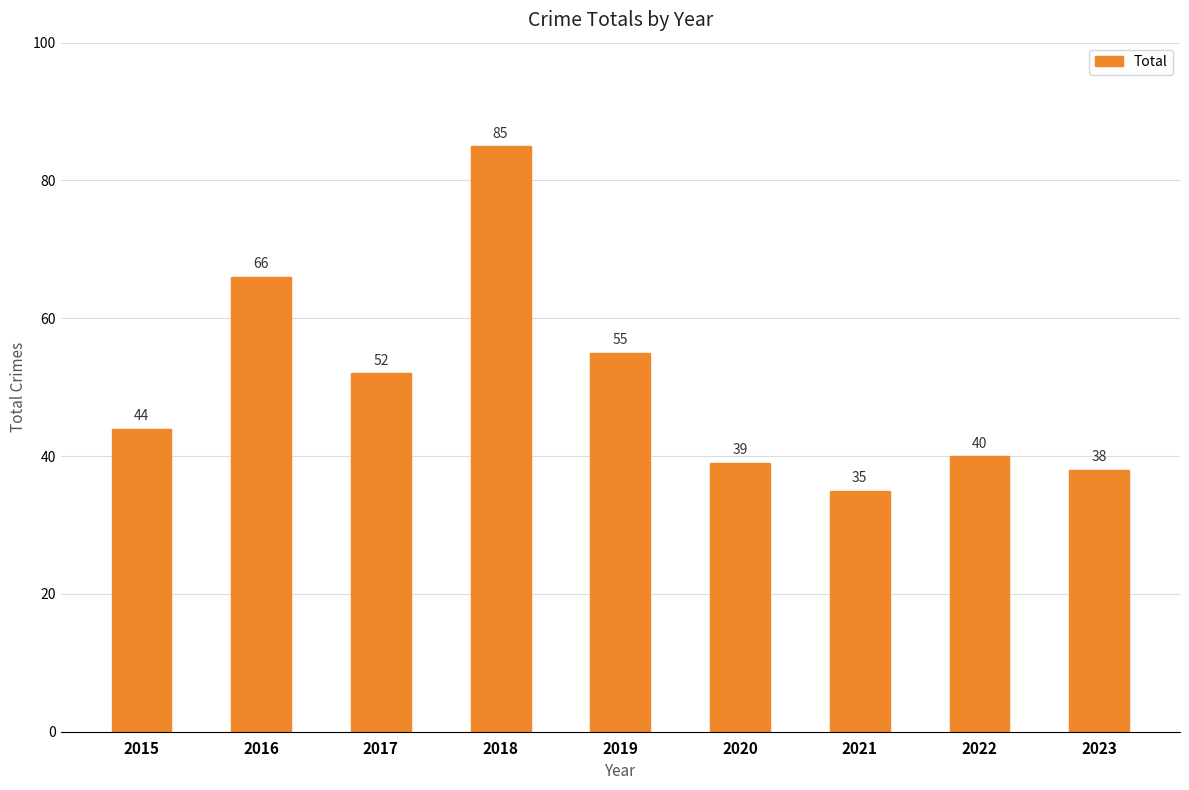

What is the sum of all values?

454